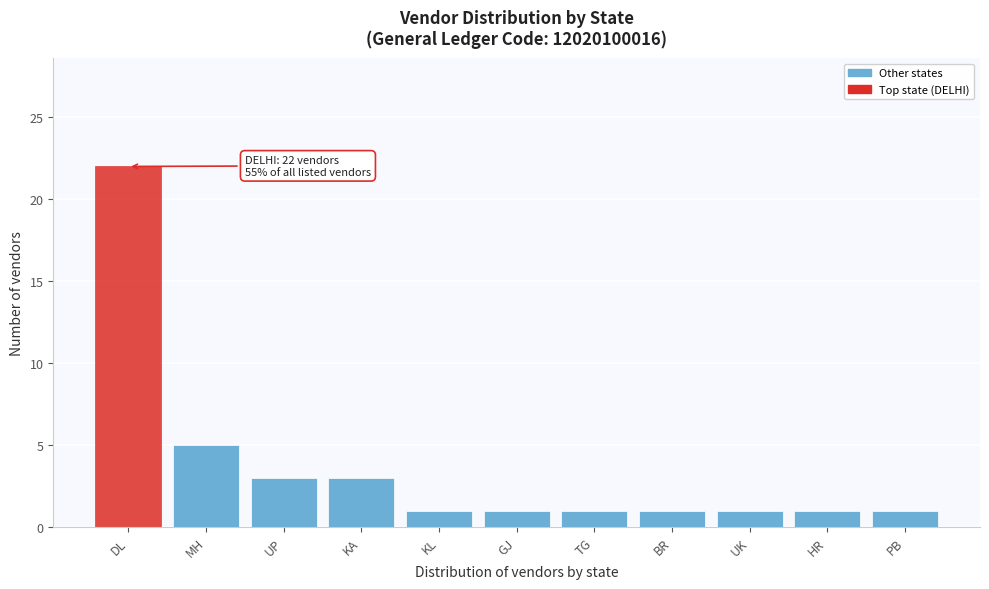

Reading right to left, transcribe all the data shown in this chart.

PB=1	HR=1	UK=1	BR=1	TG=1	GJ=1	KL=1	KA=3	UP=3	MH=5	DL=22